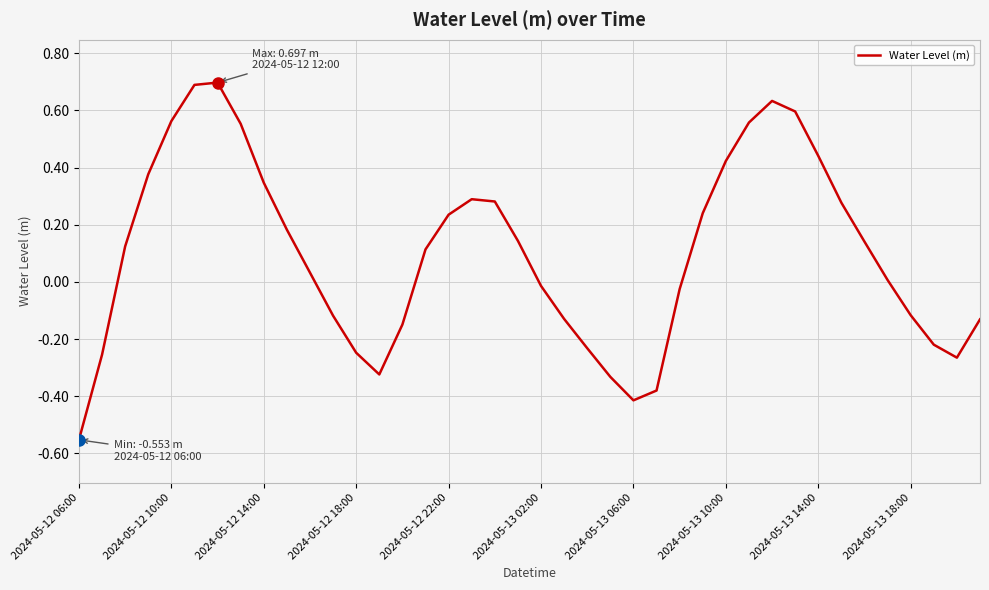

How many values are below 0?

17